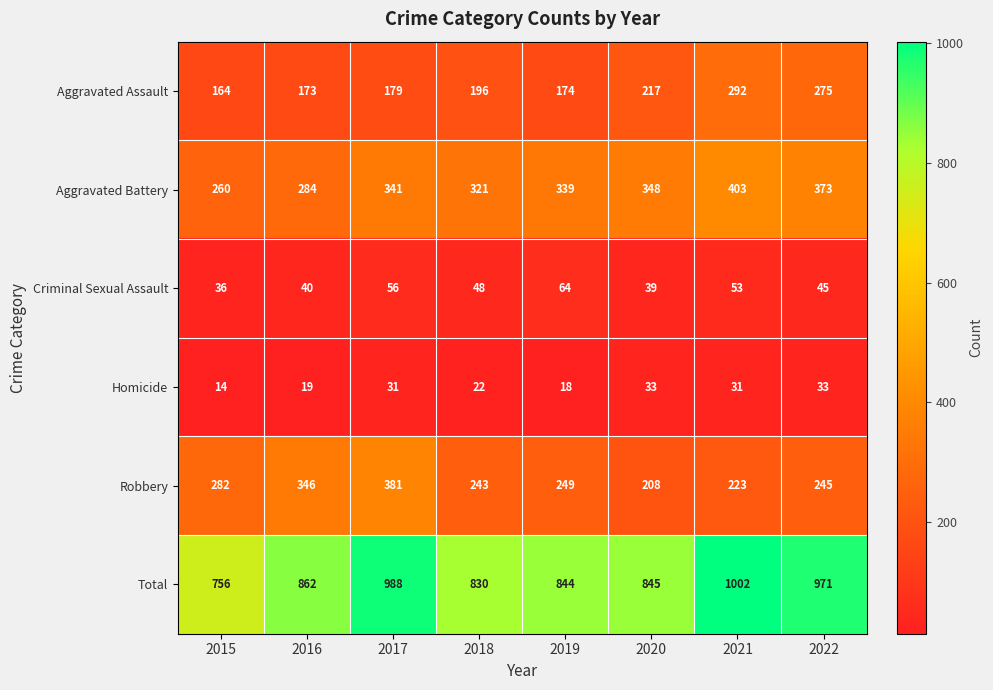

Which category has the lowest value across all series?

2015